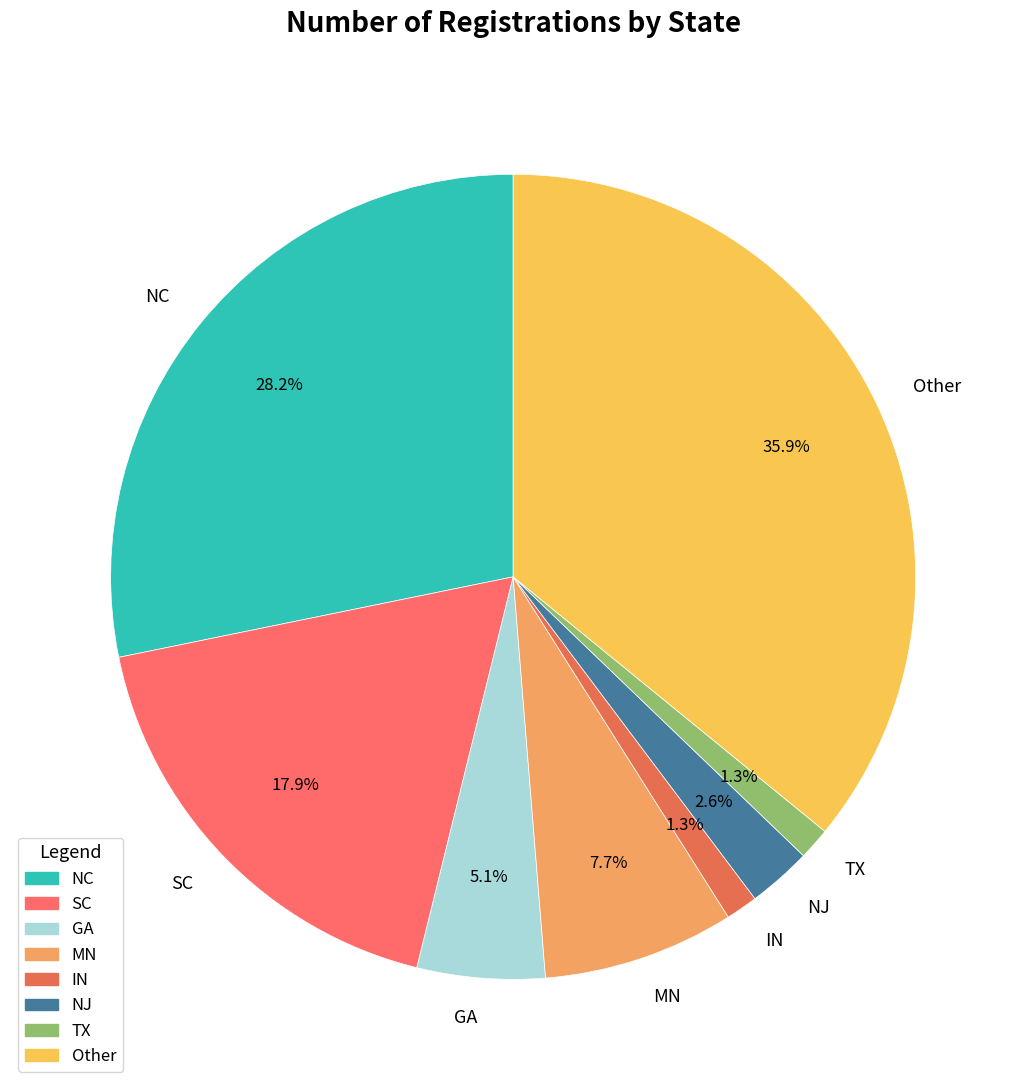

Does any single category account for the majority?

No